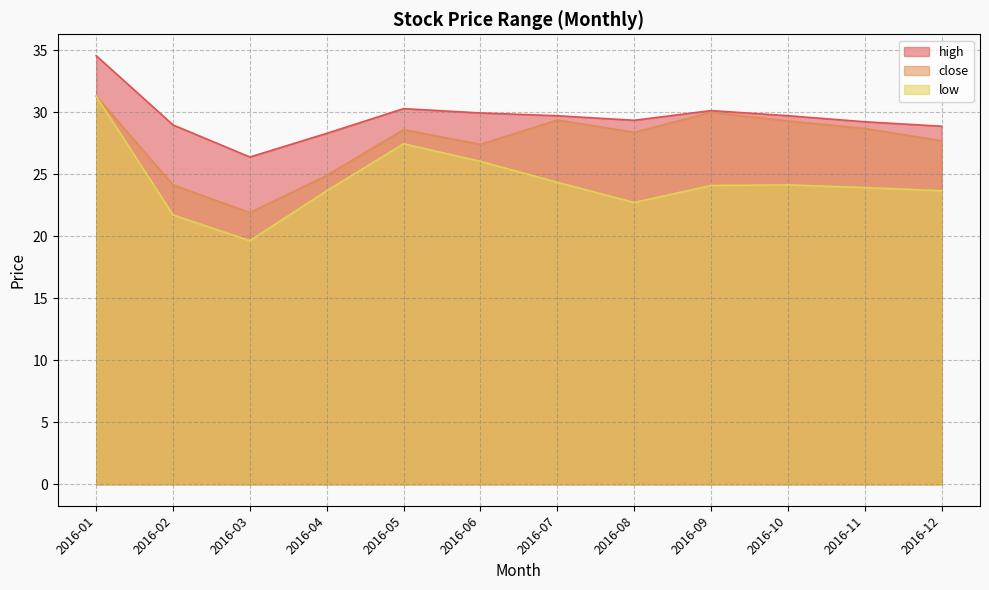

What is the value of the close point at the 1st from the left?

31.3